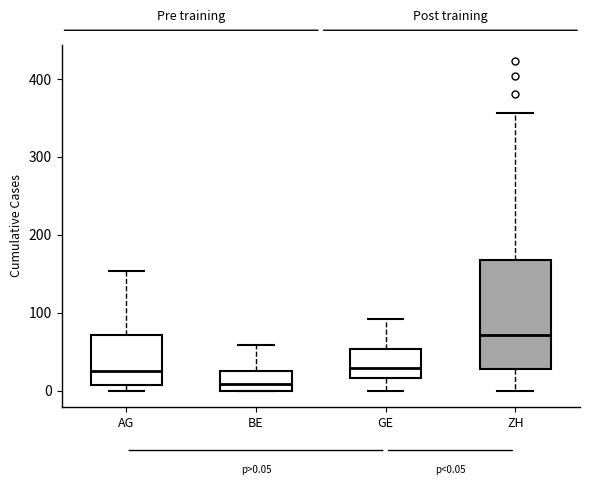

Which box is the tallest, from its lower edge to its upper edge?

ZH